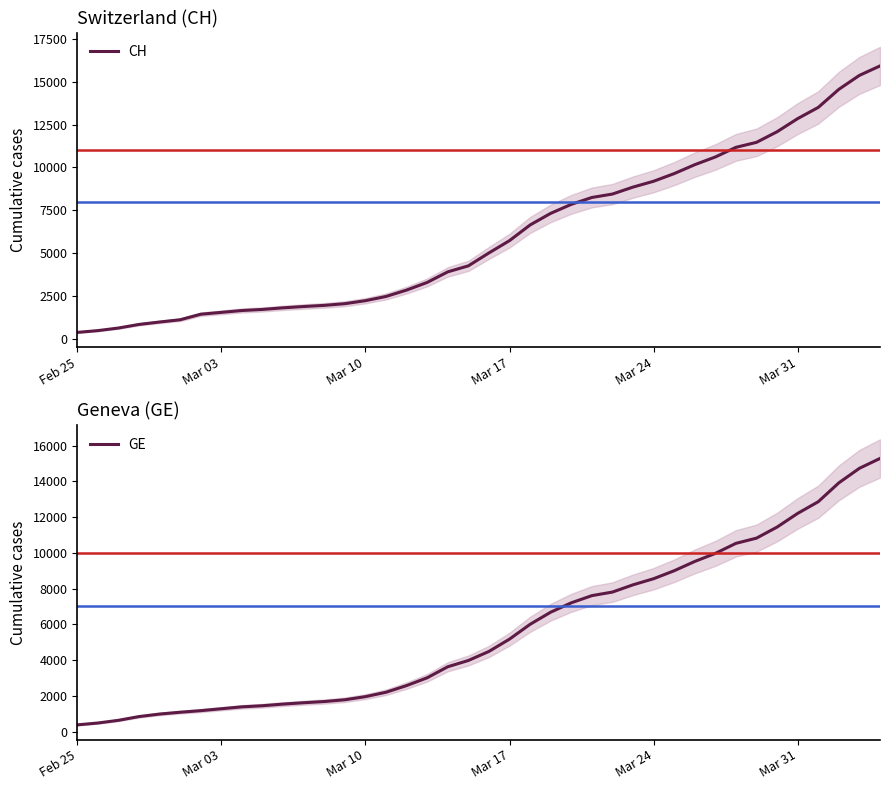

The value of CH at Mar 31 is 18745. True or false?

False